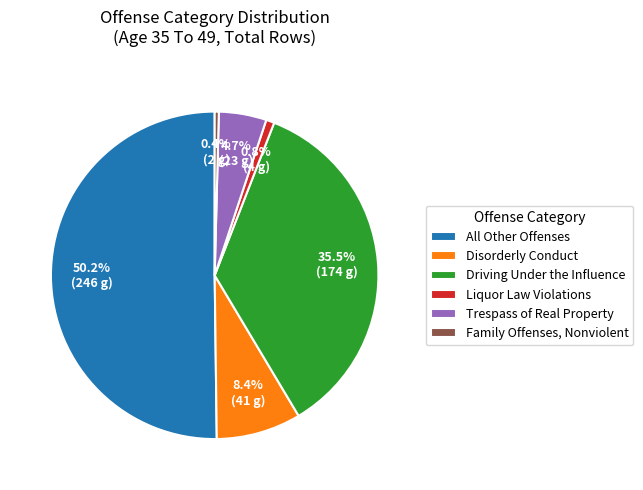

Is Disorderly Conduct the majority of the pie?

No